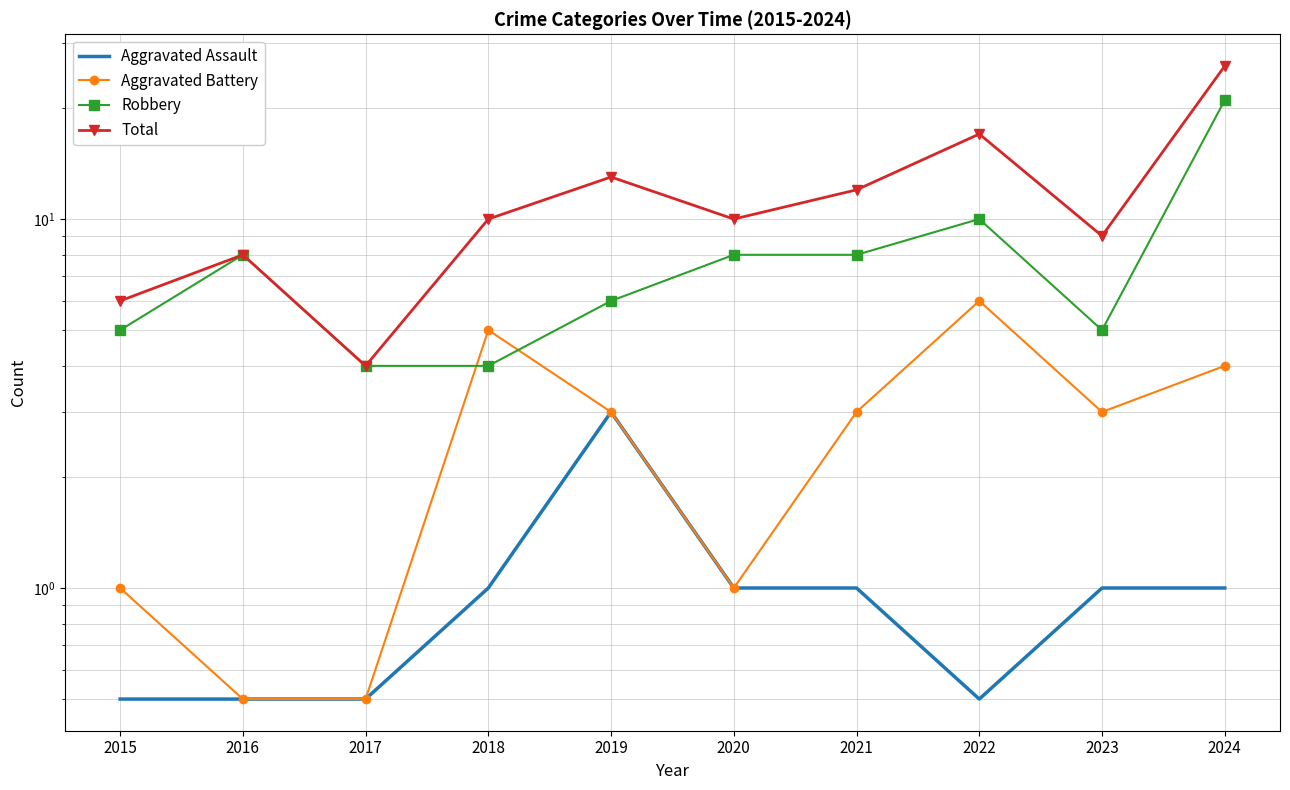

At how many categories does at least one series exceed 17?

1